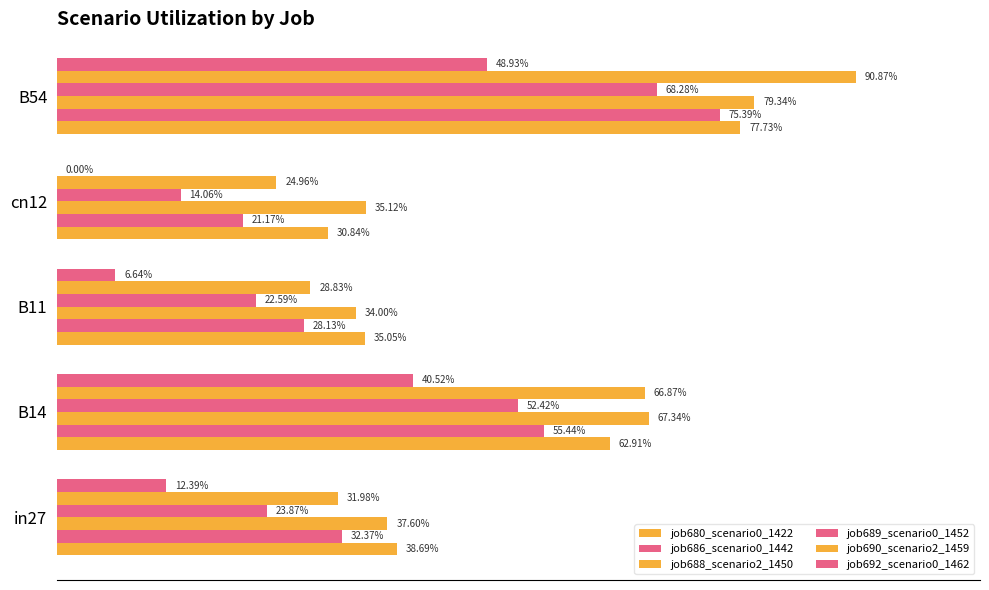

What are all the series names shown in the legend?

job680_scenario0_1422, job686_scenario0_1442, job688_scenario2_1450, job689_scenario0_1452, job690_scenario2_1459, job692_scenario0_1462